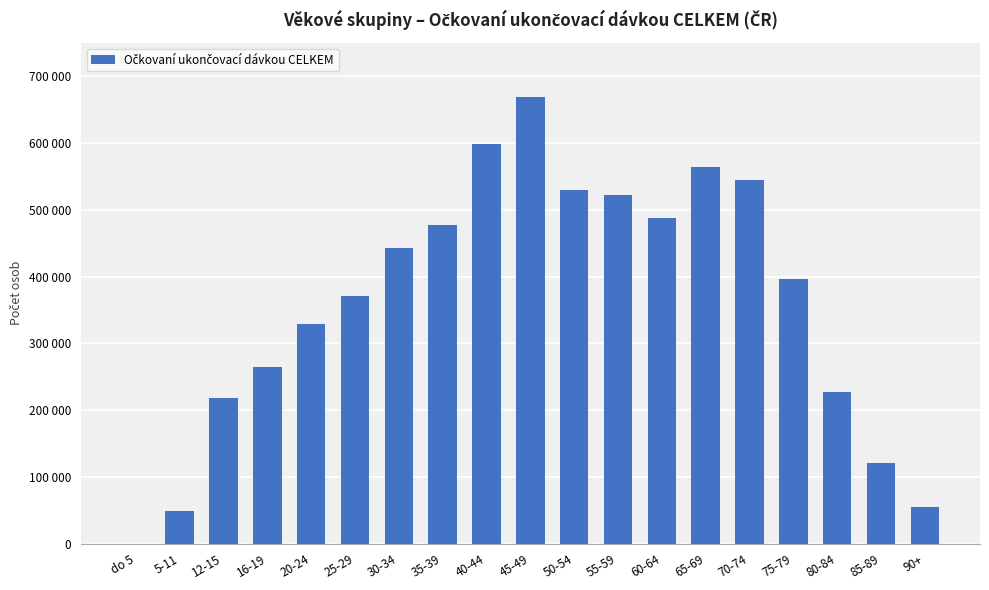

How many data points does each series have?

19